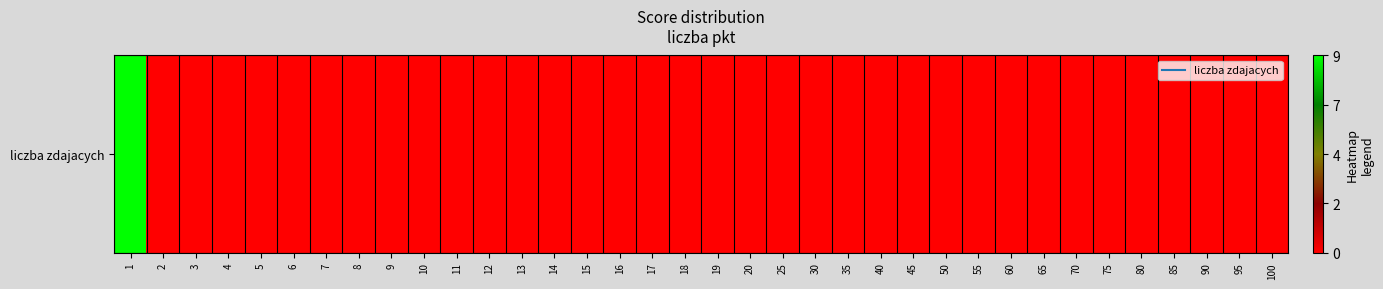

Where is the data nearest to the value 4?

2